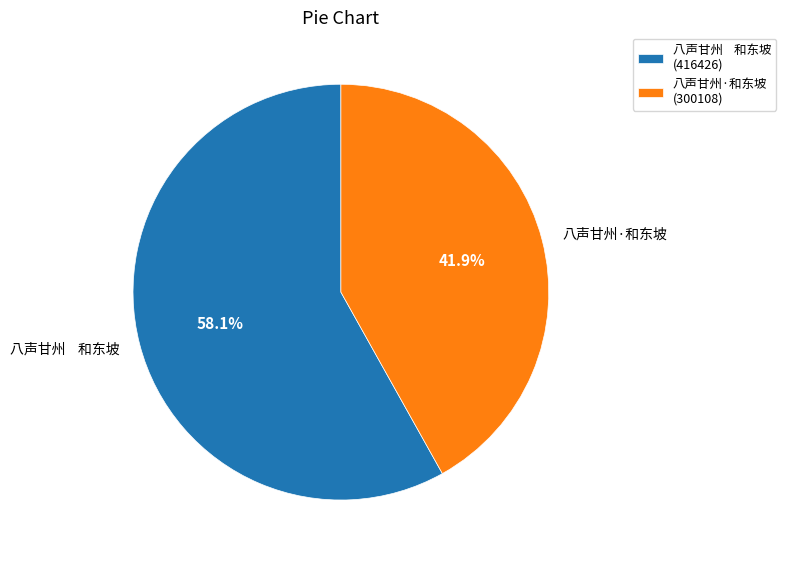

Which slice is the smallest?

八声甘州·和东坡